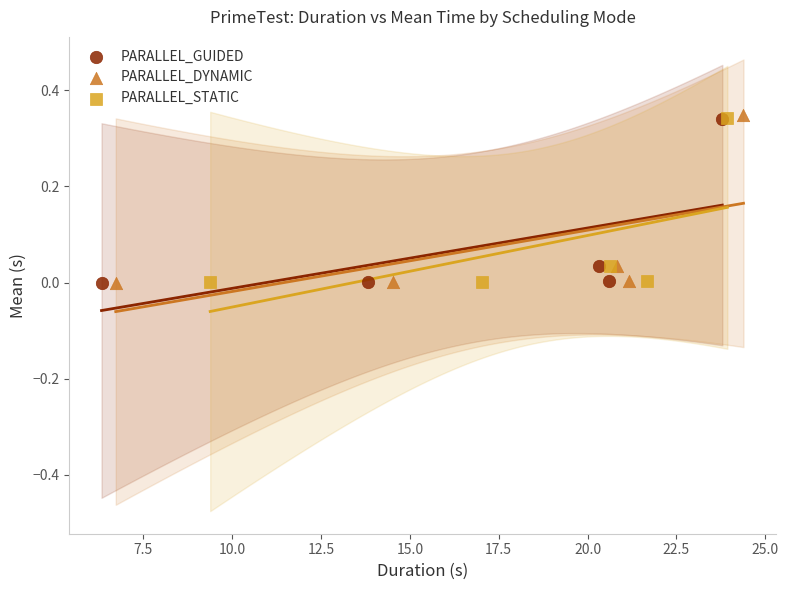

Which series has the widest spread of Y values?

PARALLEL_DYNAMIC